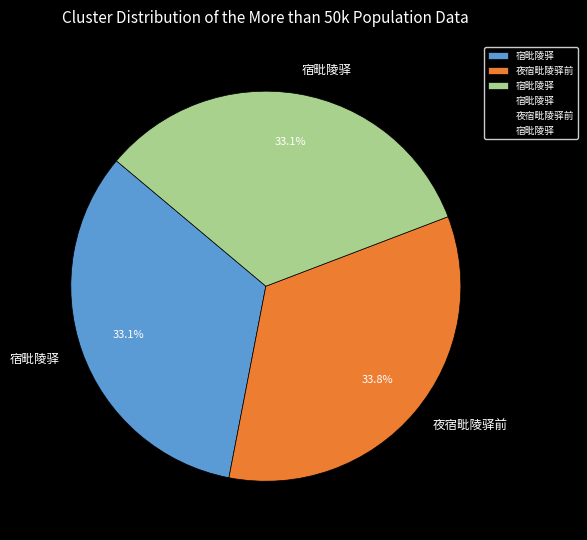

The 宿毗陵驿 slice represents 43% of the pie. True or false?

False